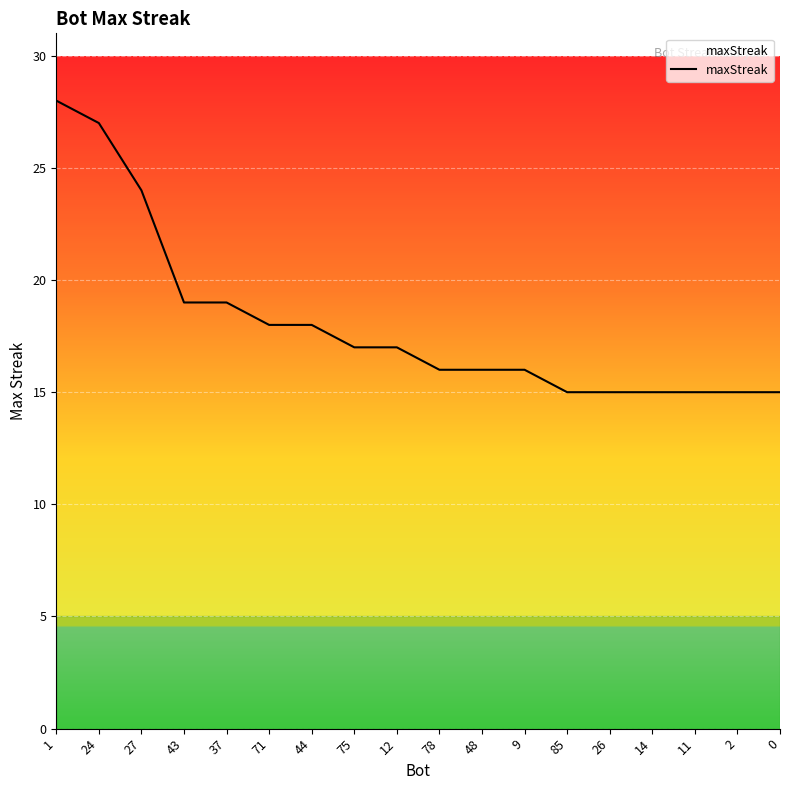

Where does the data first go above 17?

1